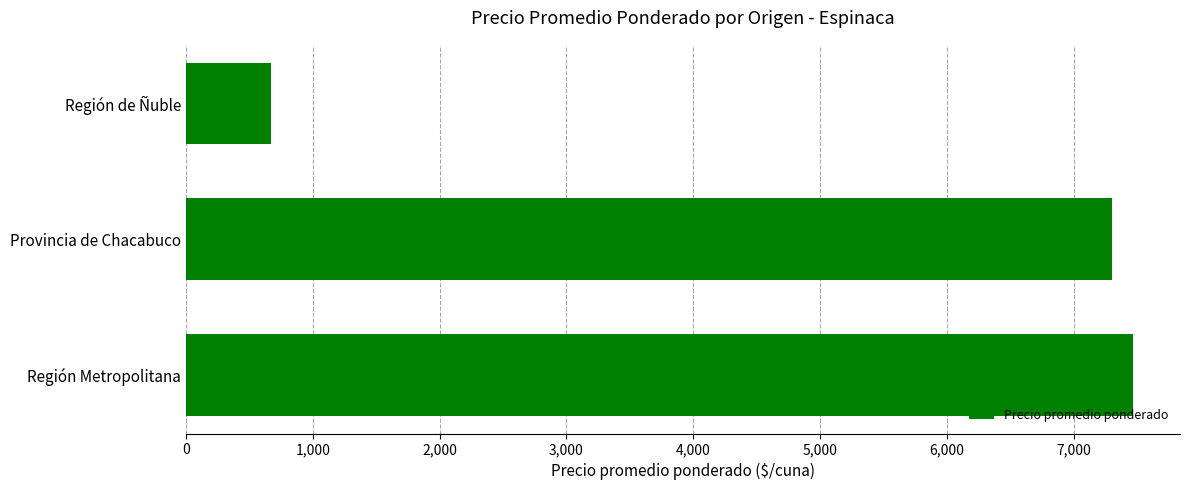

How many bars are there in total?

3